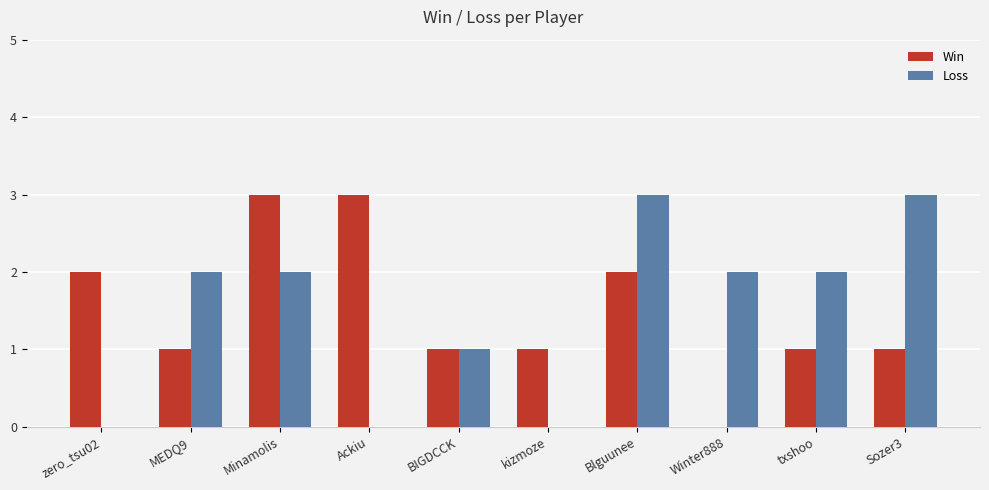

Count the Loss values in the range 0 to 2.

8